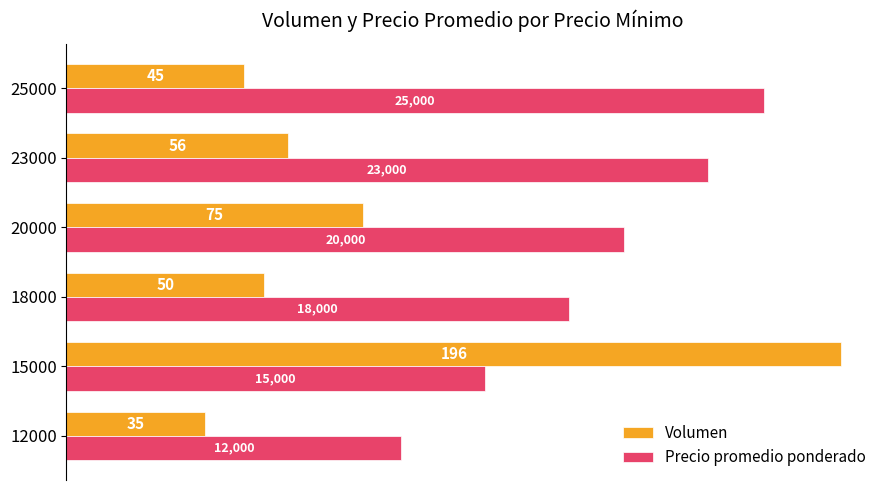

The Precio promedio ponderado series shows 127.0 at 18000. True or false?

True